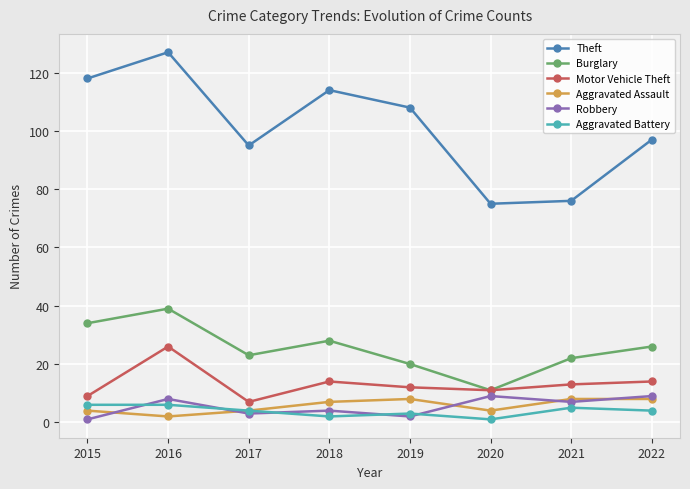

How many series are shown in this chart?

6